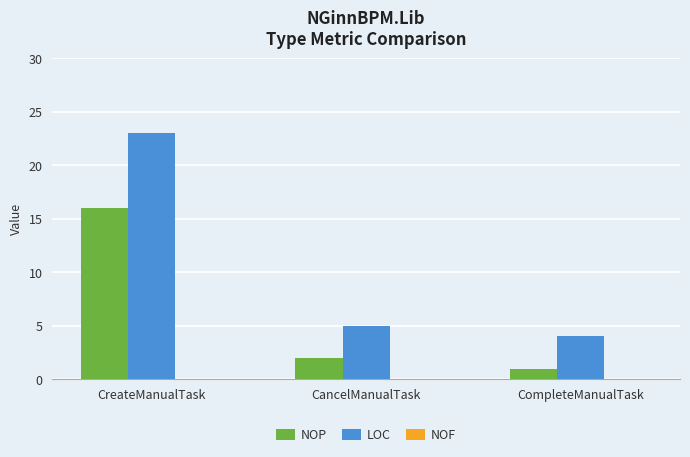

Which series has the largest range (max minus min)?

LOC